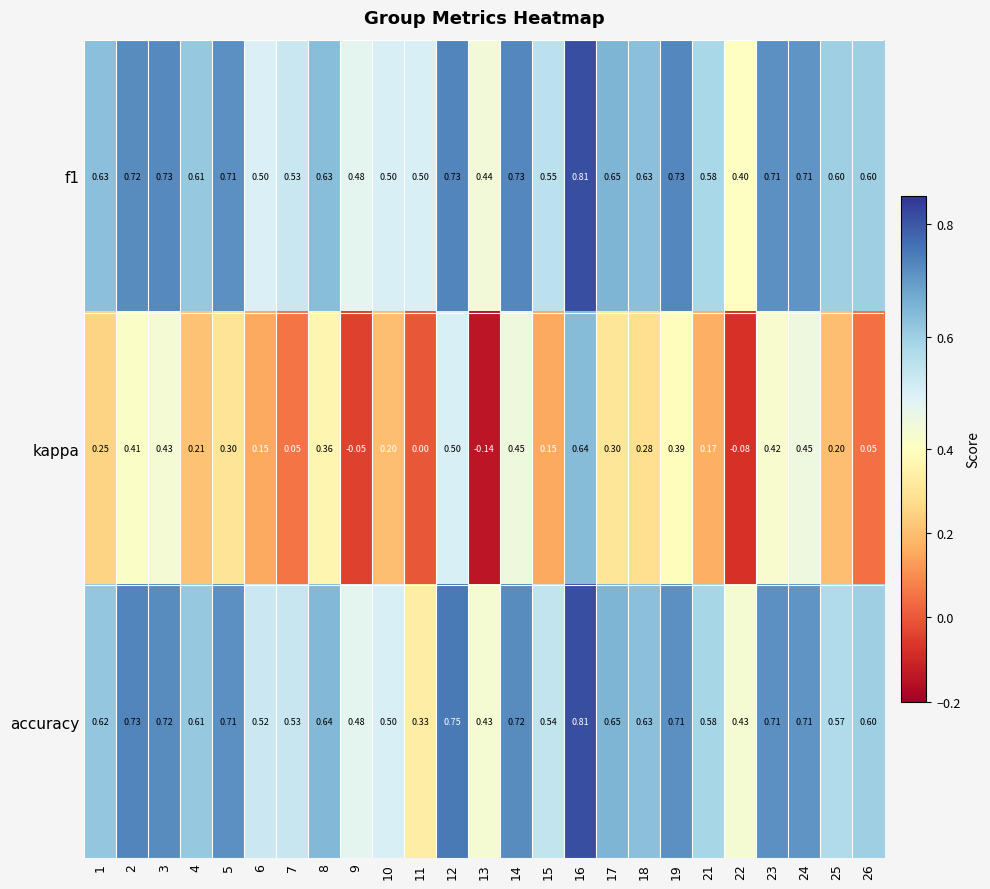

Is the value of f1 at 25 greater than the value of accuracy at 21?

Yes